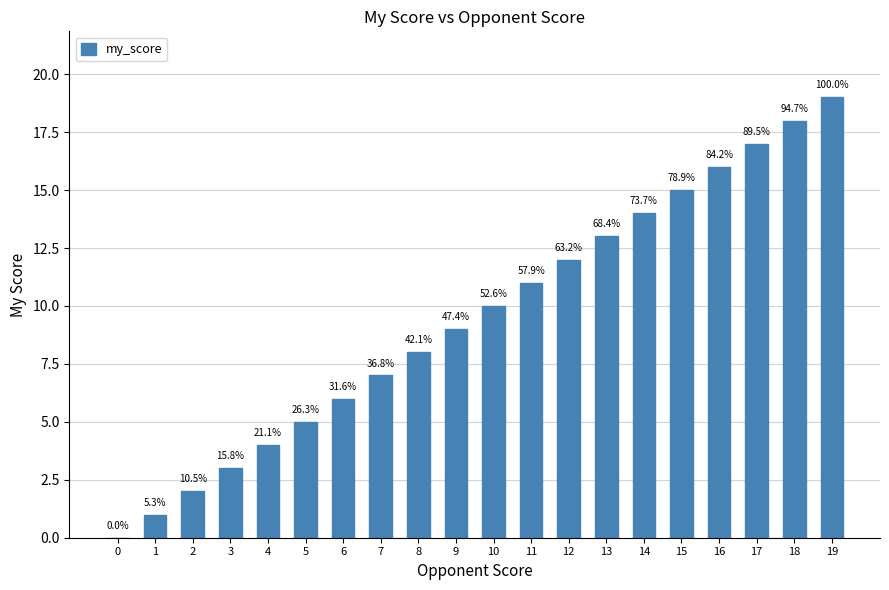

What is the difference between the values at 18 and 15?

3